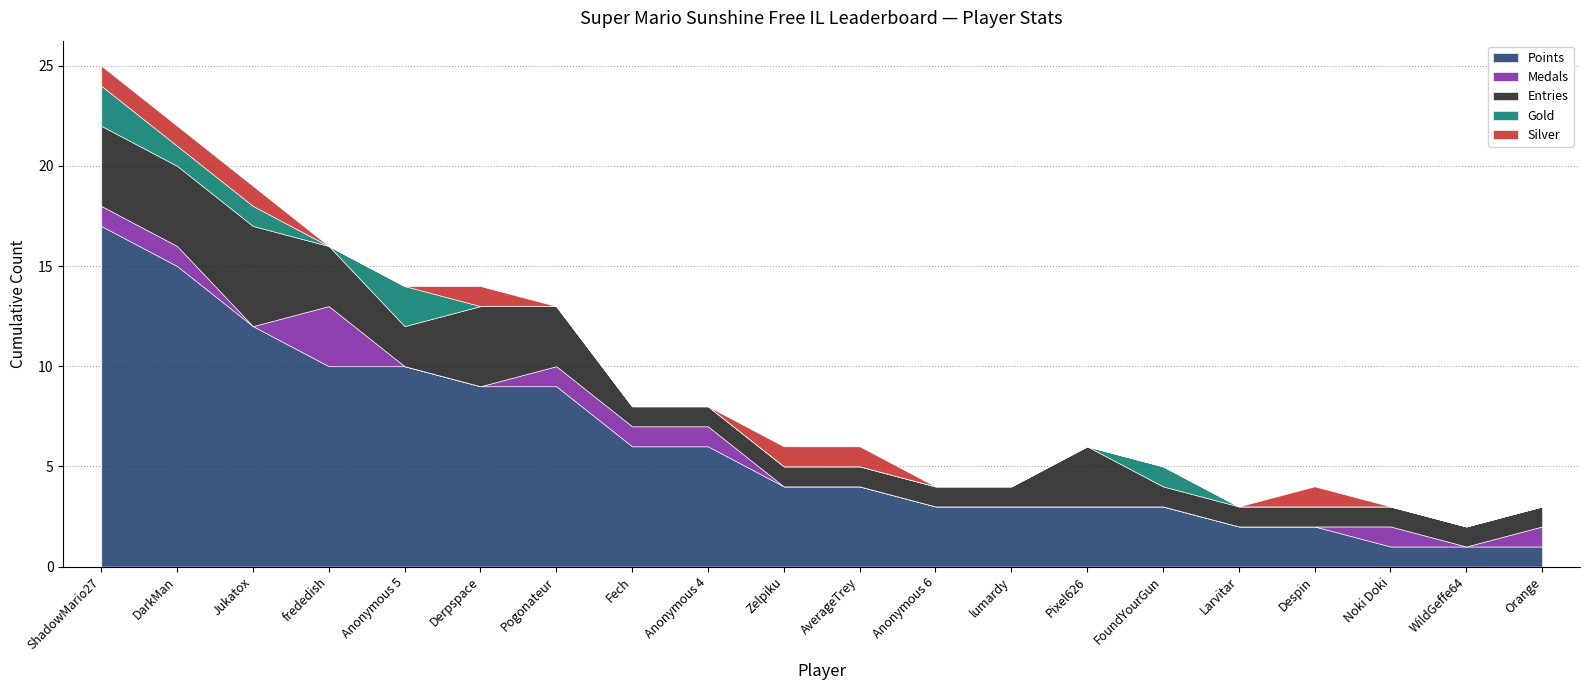

Which series changed the most between Fech and Pixel626?

Points